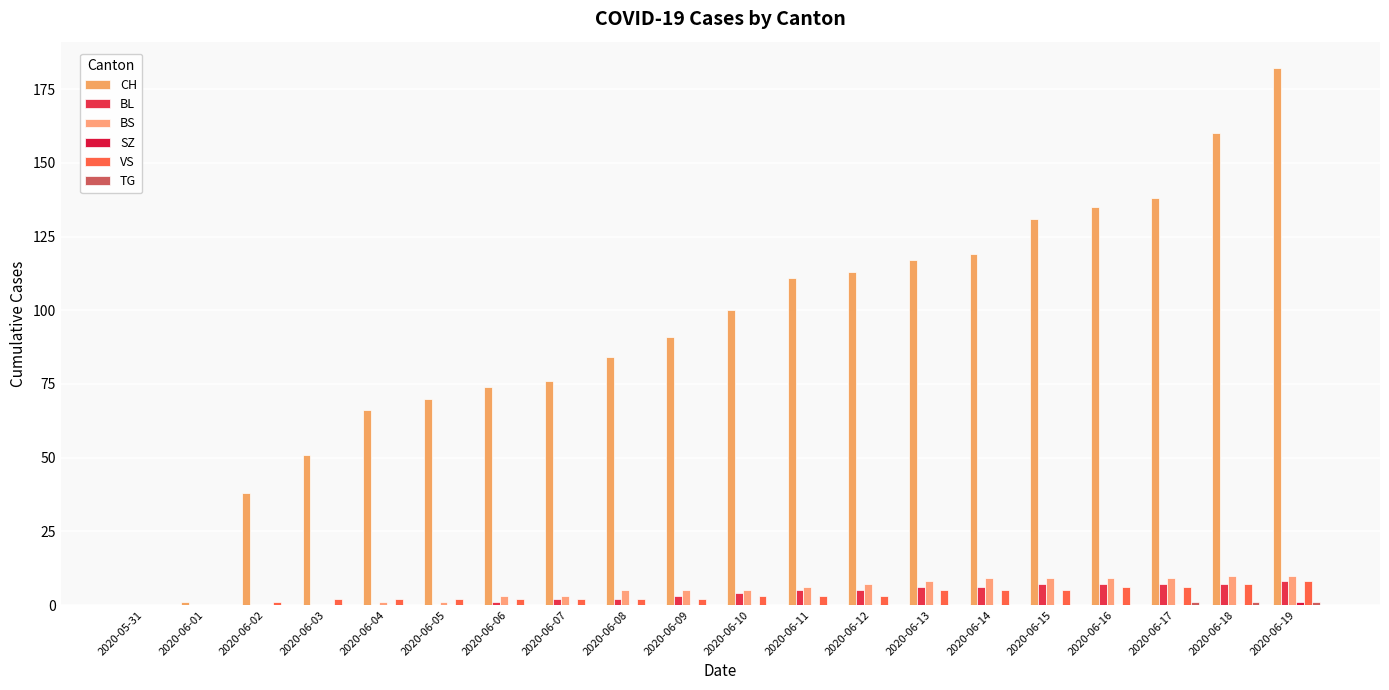

How many data points does each series have?

20